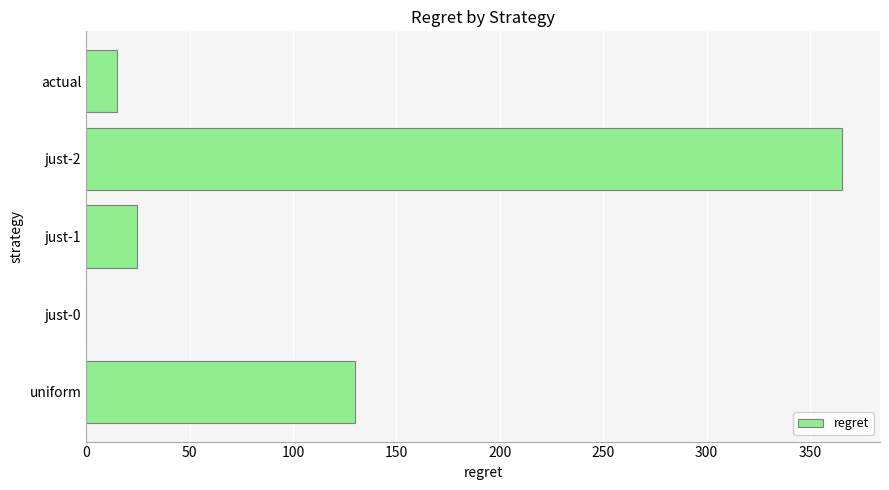

What is the sum of all values?

535.1